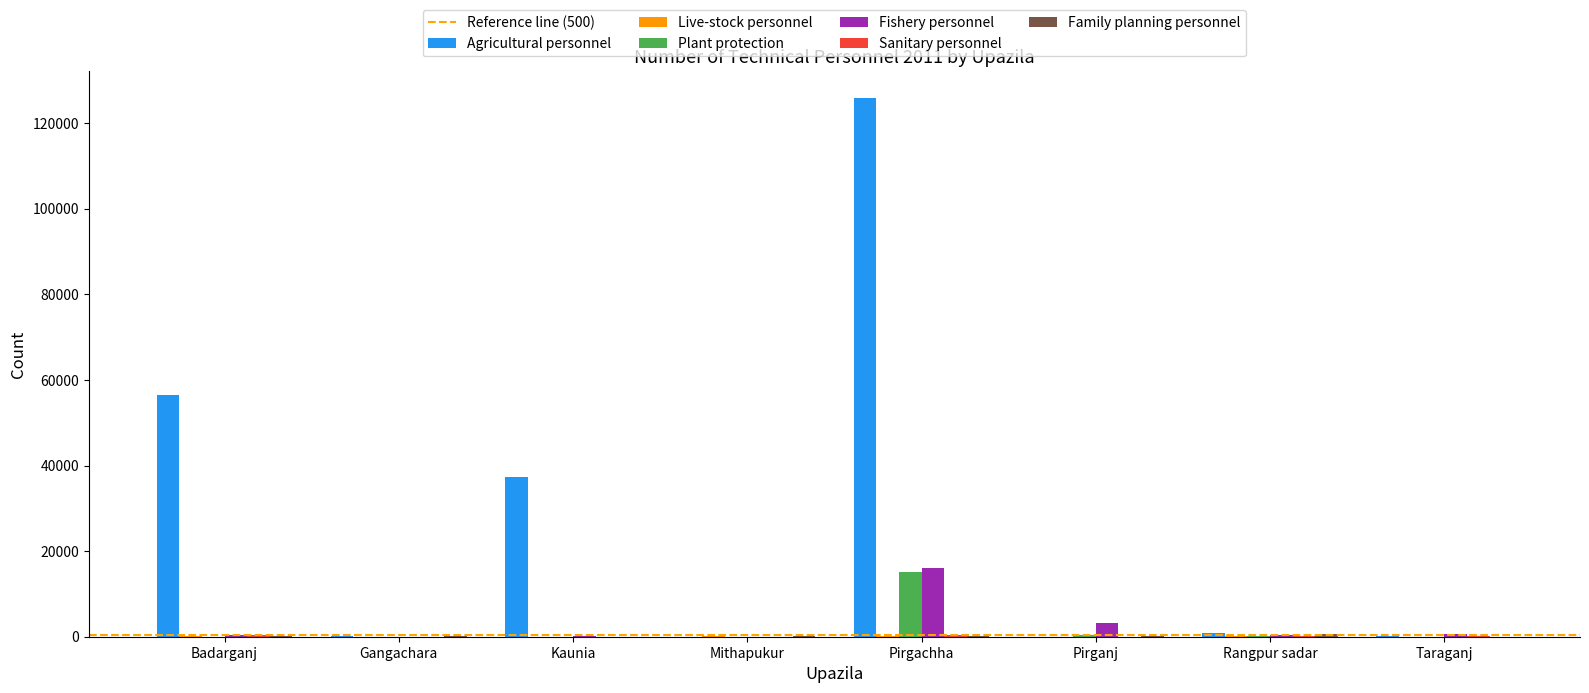

What is the difference between the Plant protection values at Gangachara and Rangpur sadar?

239